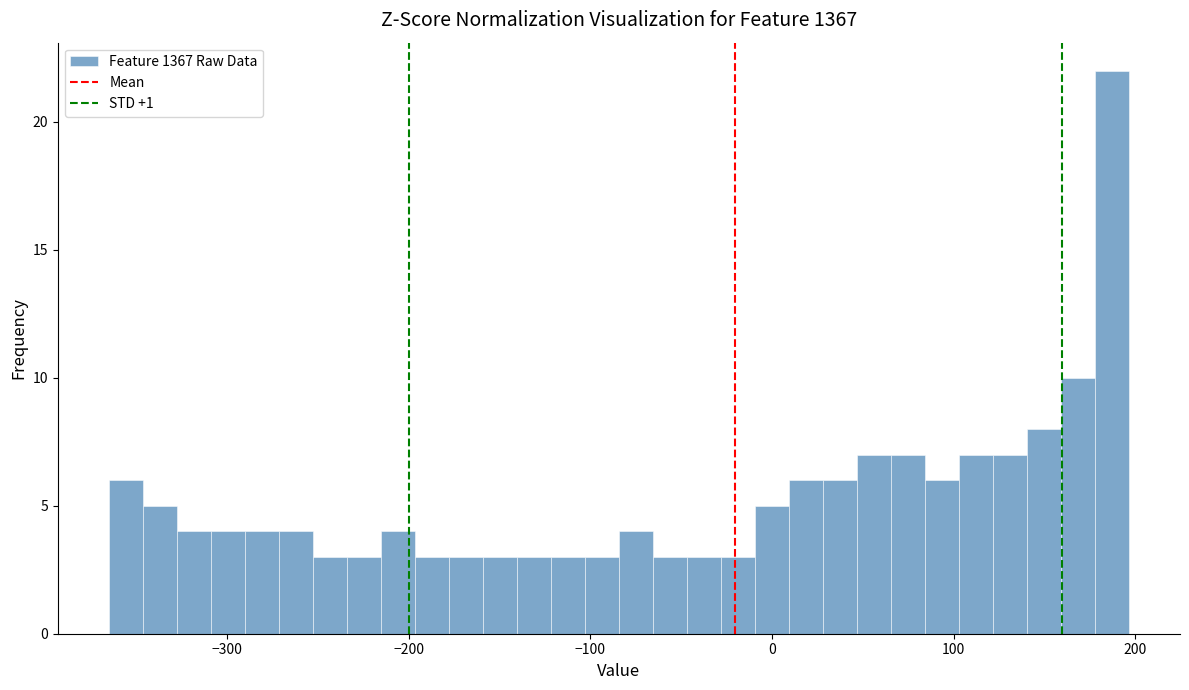

Around what value on the x-axis is the tallest bar? Give the approximate position of its centre, as read against the axis.

190